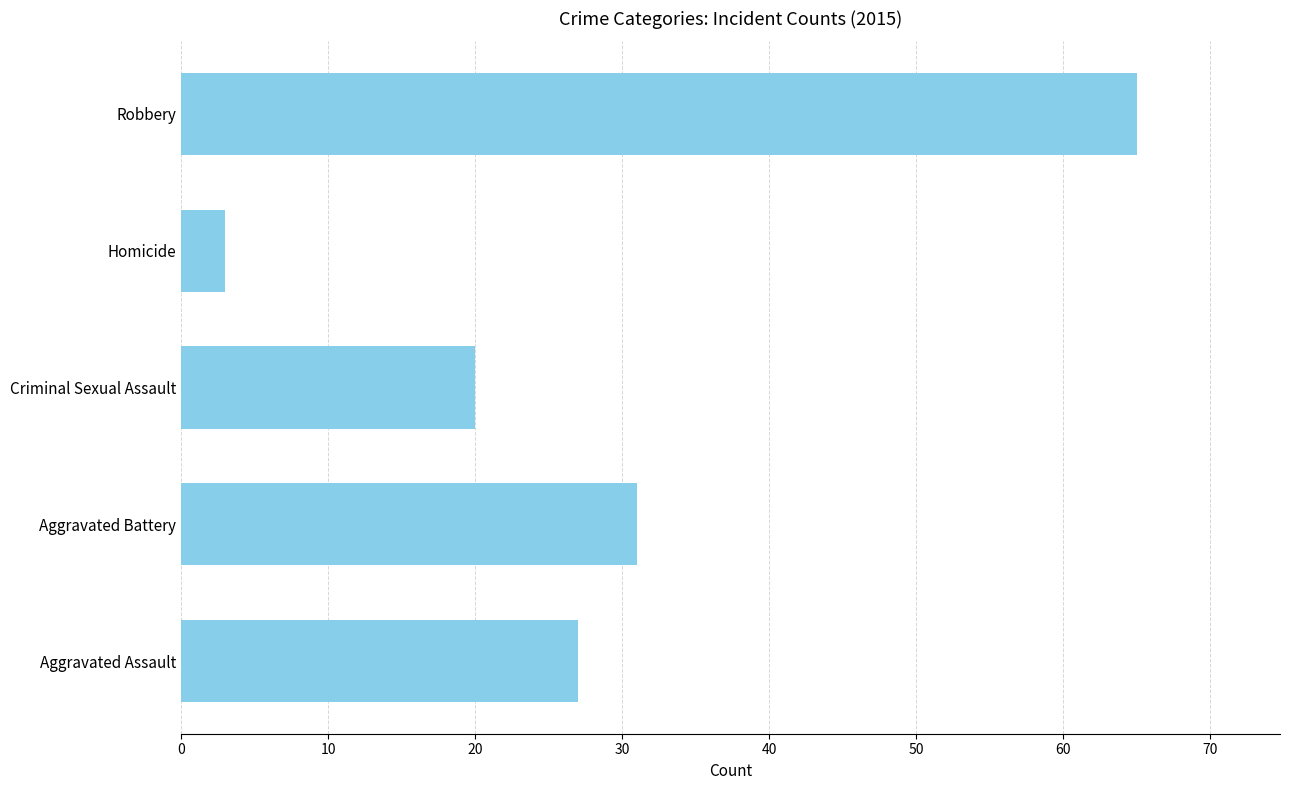

The chart shows a value of 20 at Criminal Sexual Assault. True or false?

True